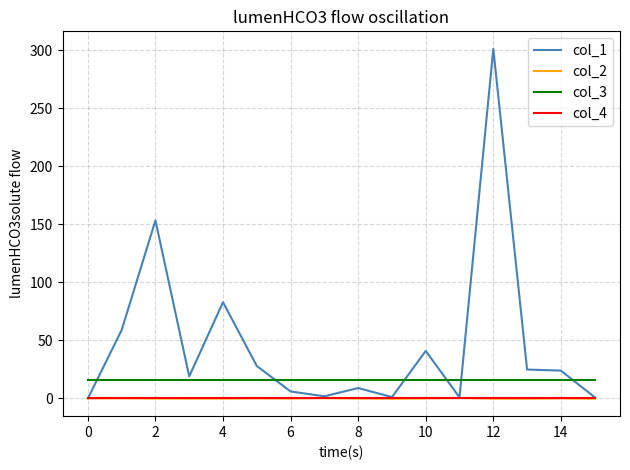

Which series has the widest spread of values?

col_1